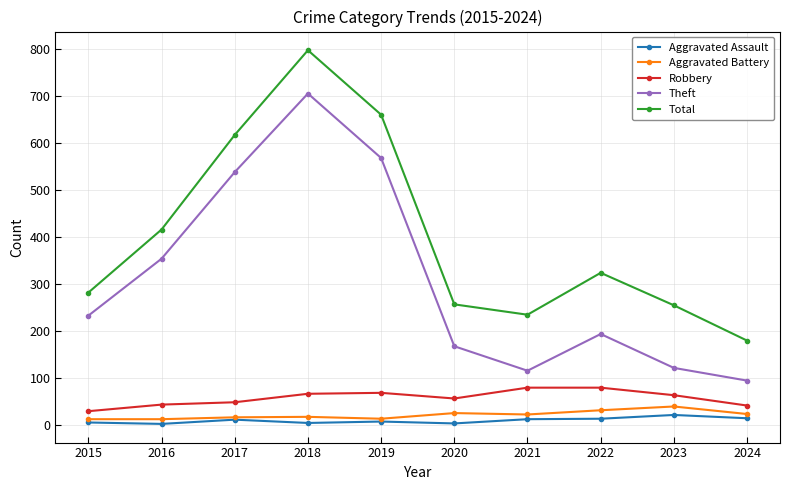

What is the average value of the Theft series?

309